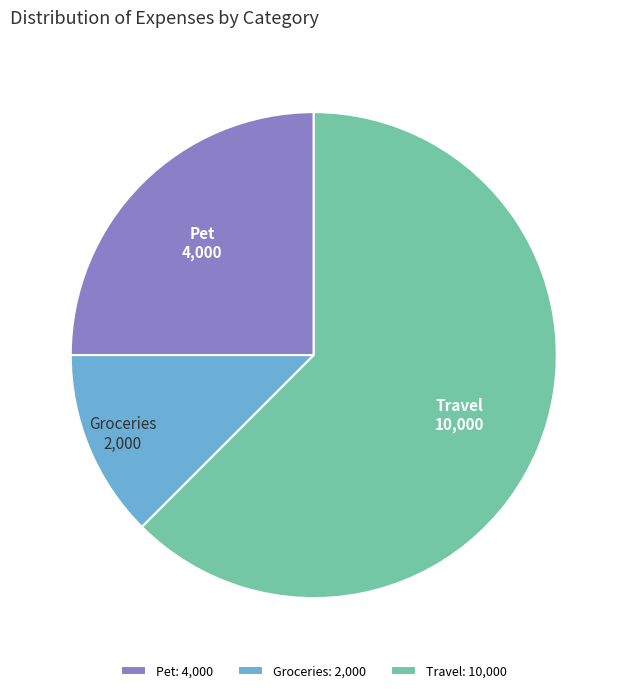

The Groceries slice represents 26% of the pie. True or false?

False